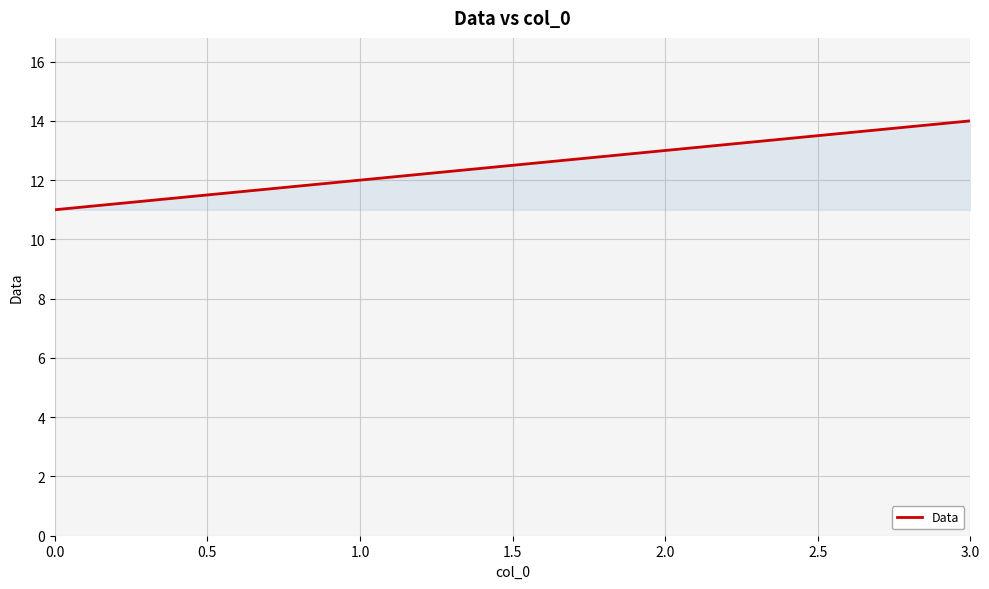

Approximately how many times larger is the value at 0.0 compared to 1.0?

0.9